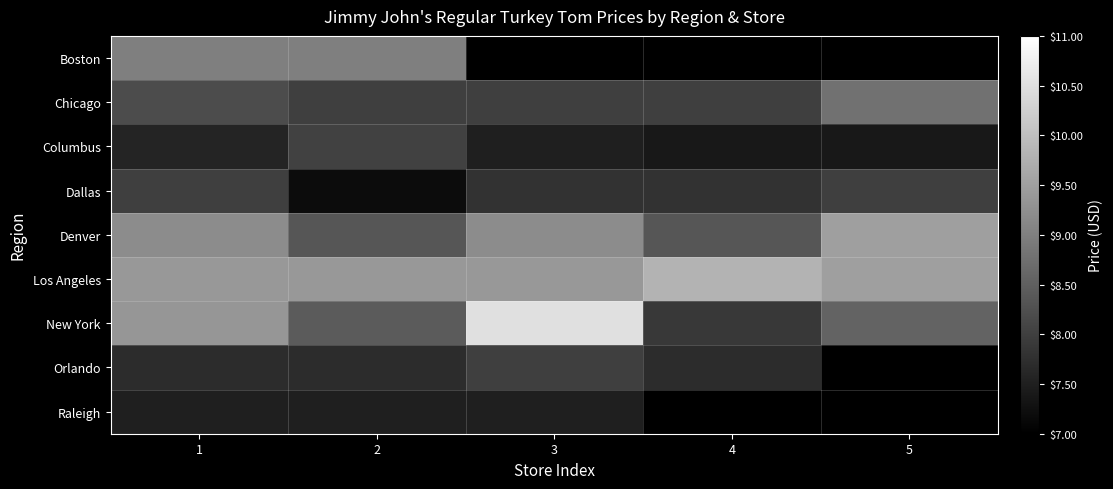

The Los Angeles series shows 13.0 at 2. True or false?

False